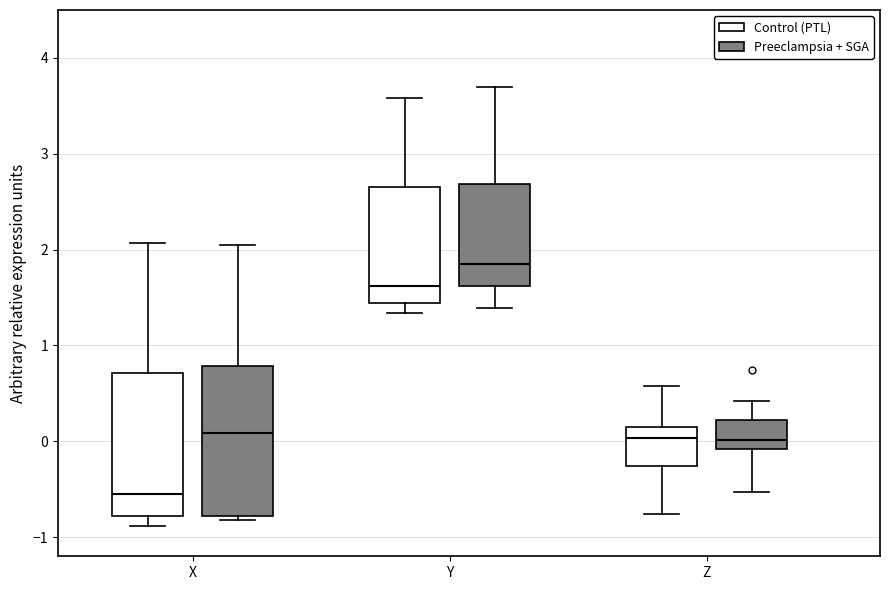

Which box's median line is the highest?

Y (Preeclampsia + SGA)